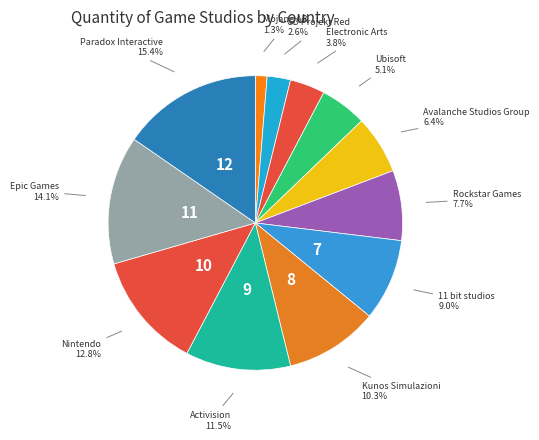

Does Avalanche Studios Group account for over 50% of the chart?

No